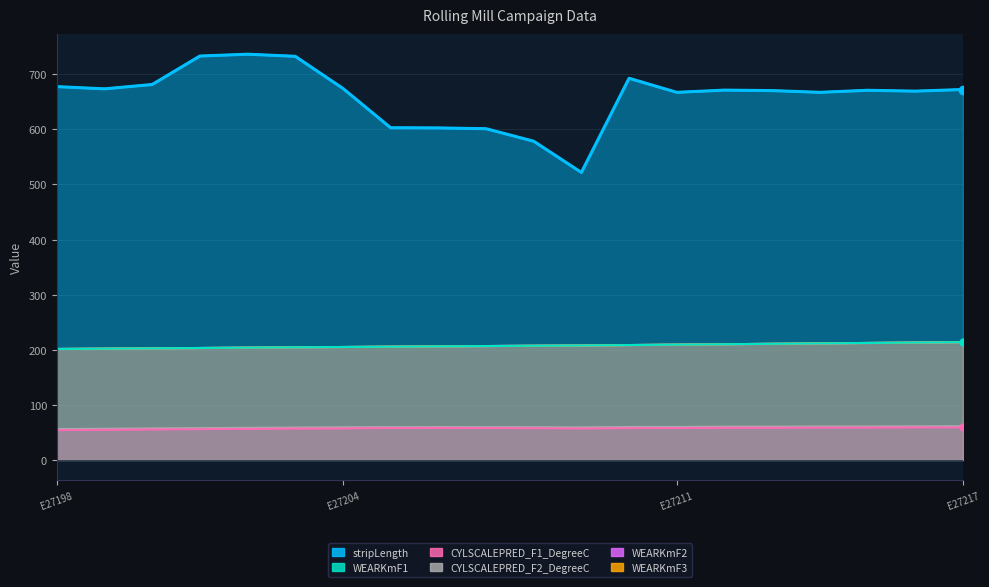

At which label is stripLength closest to 629?

E27205